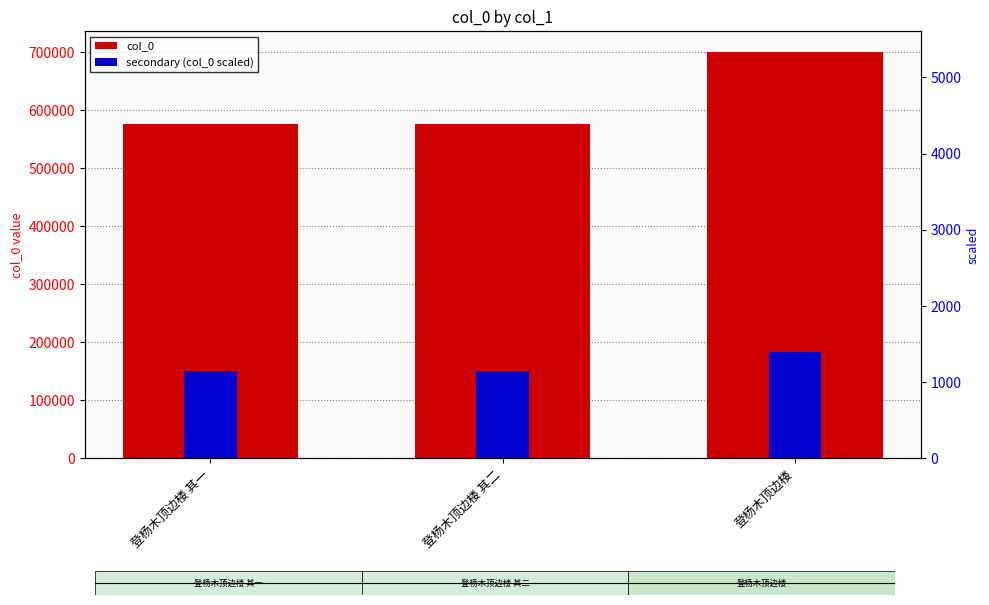

The col_0 series shows 1219774.2 at 登杨木顶边楼. True or false?

False